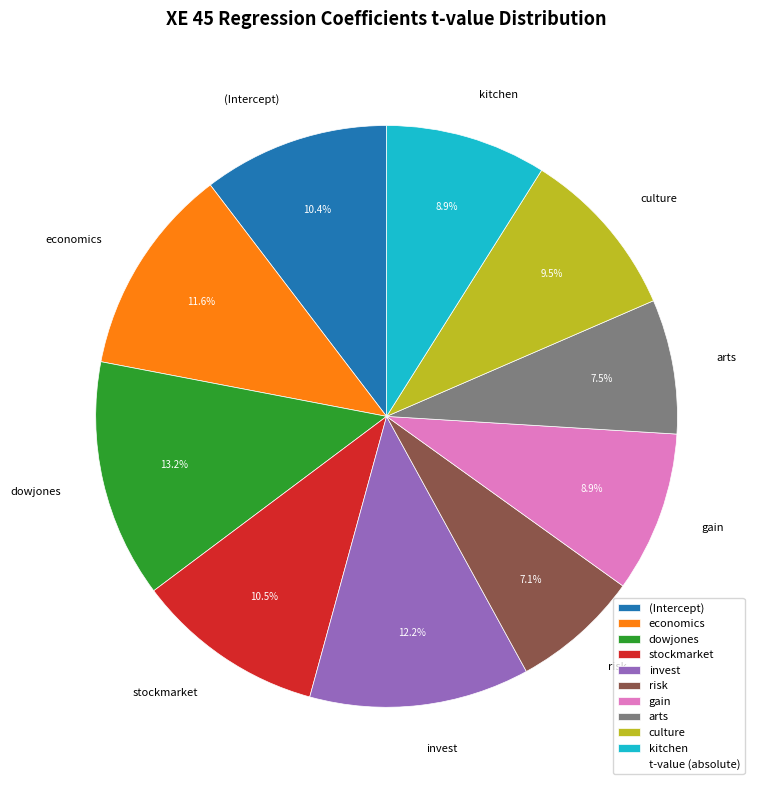

What is the largest slice in the pie chart?

dowjones